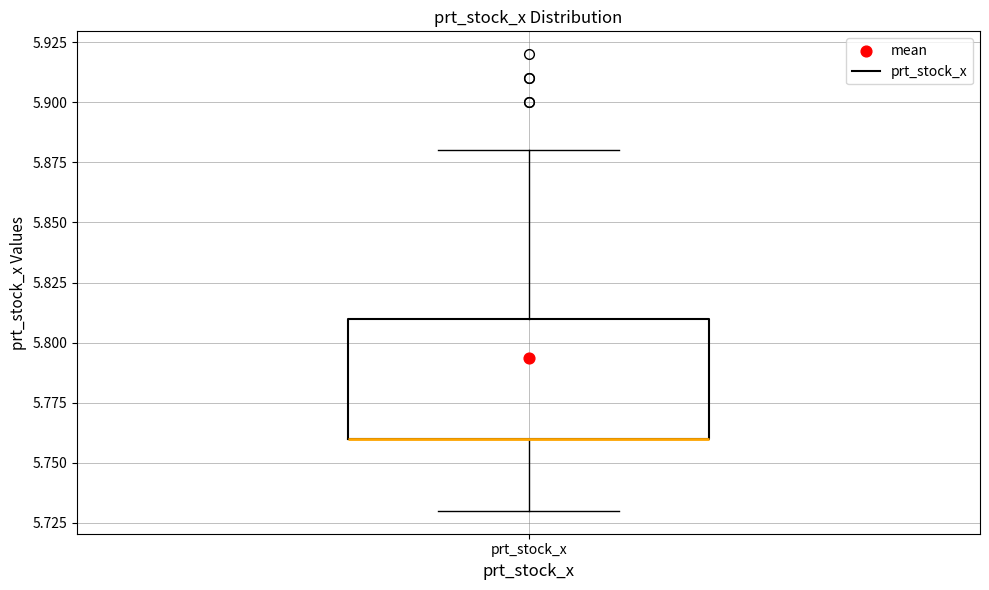

Read this box plot against the y-axis: the position of the median line, the range covered by the box, and the ends of both whiskers. The values are not printed on the chart, so give them approximately, as read against the axis.

median 5.76 (drawn on the box's lower edge), box 5.76 to 5.81, whiskers 5.73 to 5.88